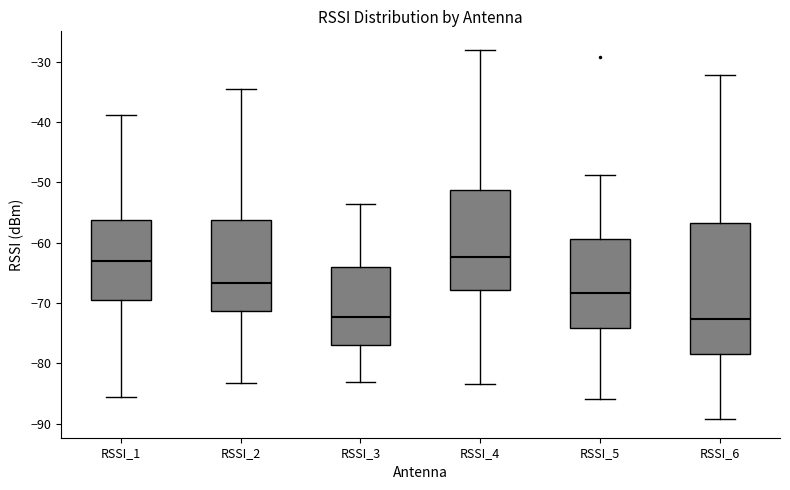

Reading left to right, read every box against the y-axis: the position of its median line, the range the box covers, and the ends of its whiskers. The values are not printed on the chart, so give them approximately, as read against the axis.

RSSI_1: median -63, box -70 to -56, whiskers -85 to -39
RSSI_2: median -67, box -71 to -56, whiskers -83 to -35
RSSI_3: median -72, box -77 to -64, whiskers -83 to -54
RSSI_4: median -62, box -68 to -51, whiskers -83 to -28
RSSI_5: median -68, box -74 to -59, whiskers -86 to -49
RSSI_6: median -73, box -78 to -57, whiskers -89 to -32